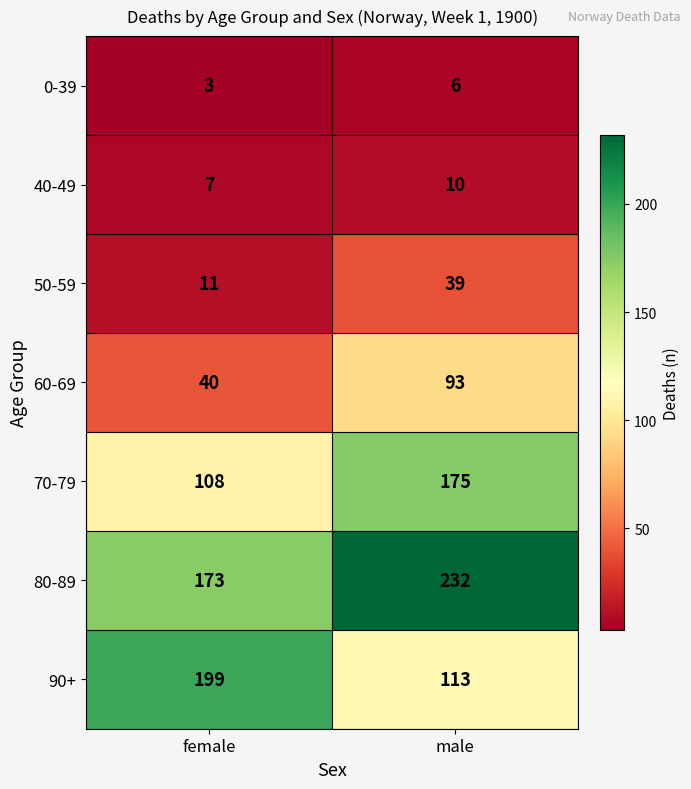

What is the approximate value of 60-69 at male, to the nearest 10?

90